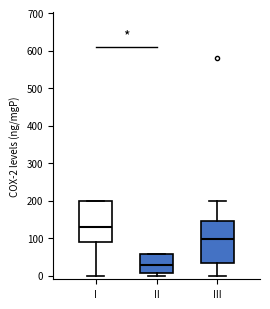

Which box's median line is the lowest?

II